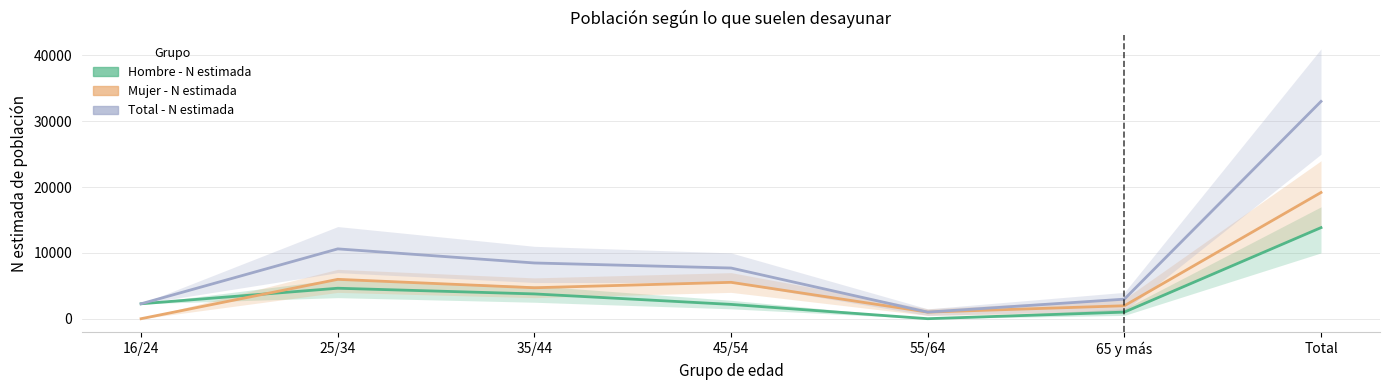

Which category has the lowest value in the Hombre - N estimada series?

55/64